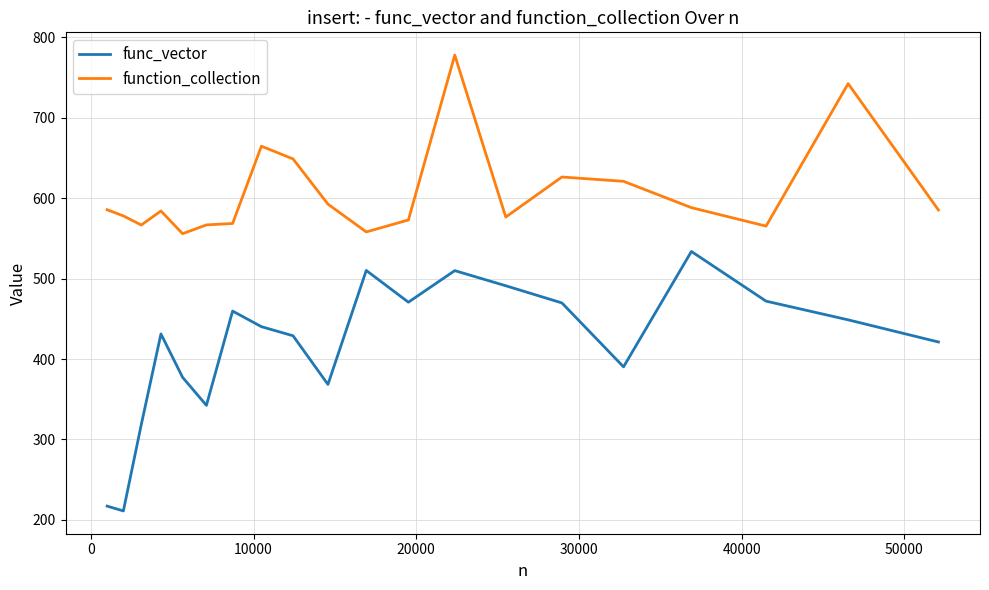

List the series in order of their overall mean, highest first.

function_collection, func_vector